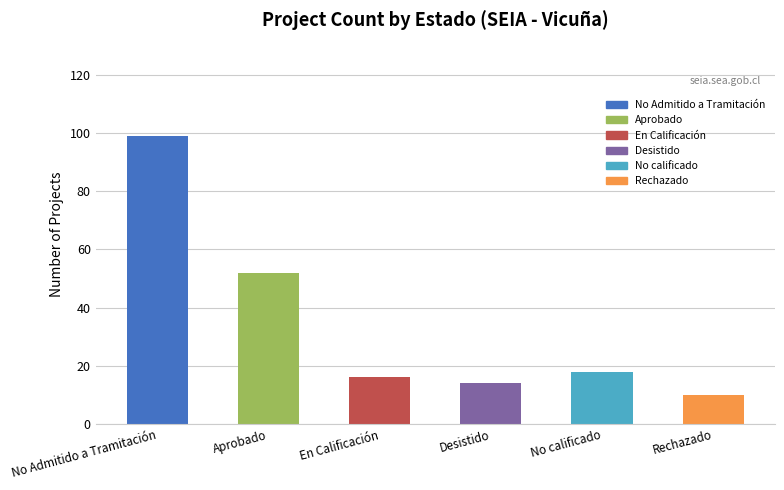

What is the label of the 5th bar from the right?

Aprobado